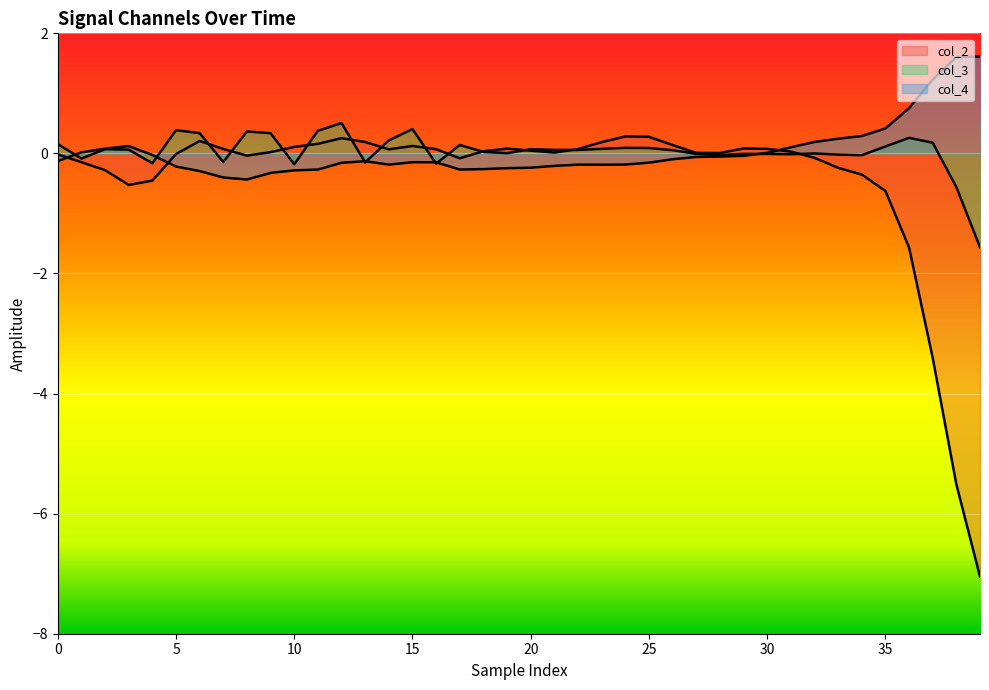

How many lines are shown in the chart?

3